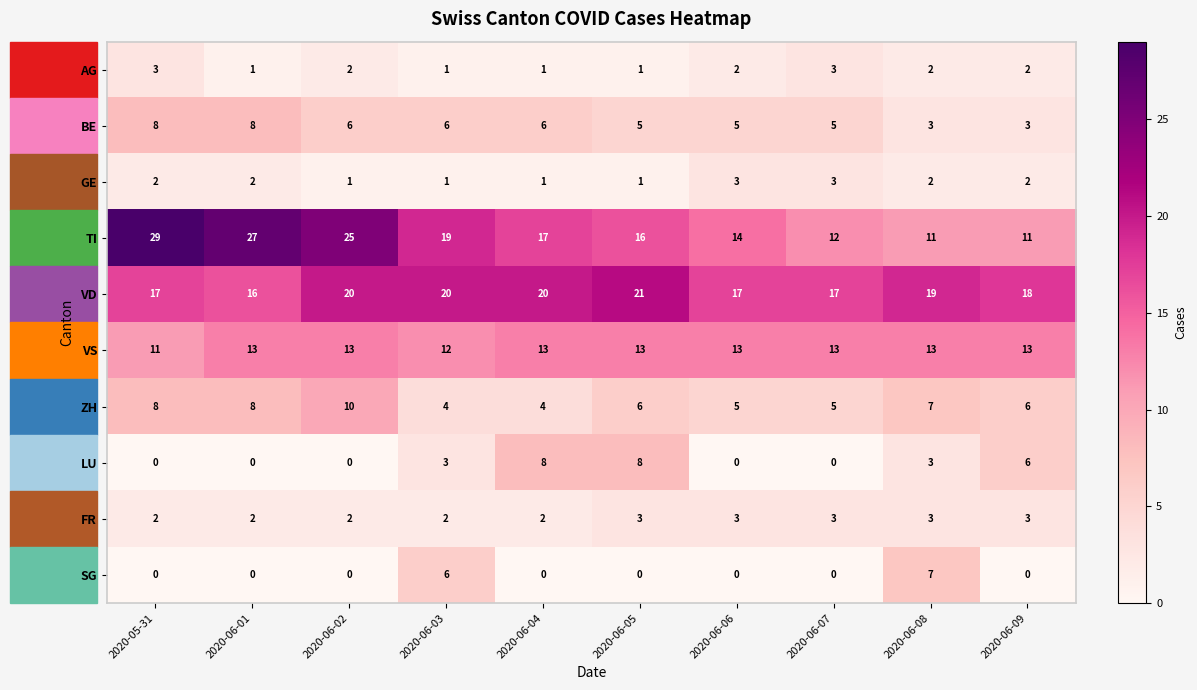

At which category is the sum across all series the highest?

2020-05-31